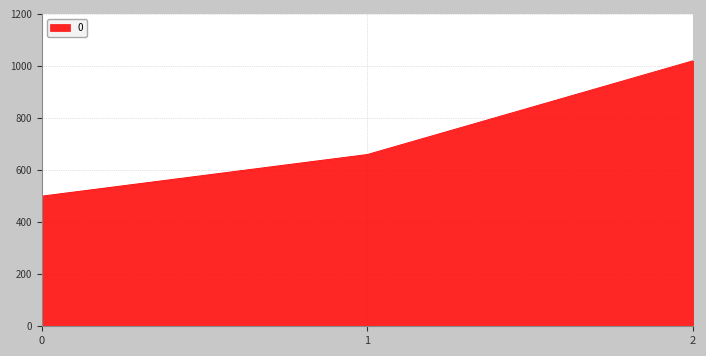

Approximately how many times larger is the value at 1 compared to 0?

1.3